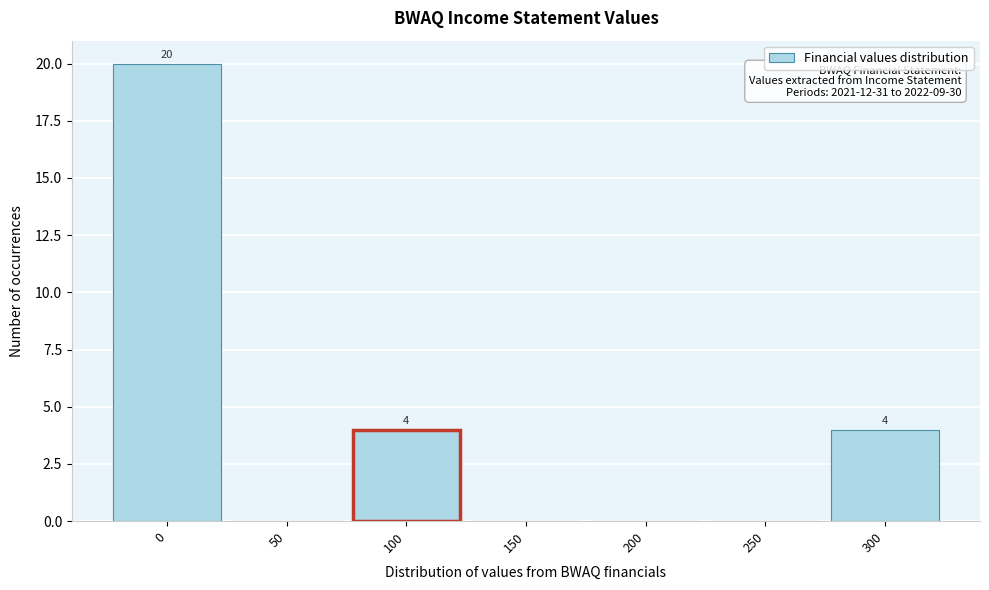

Reading right to left, extract all data points from this chart.

300=4	250=0	200=0	150=0	100=4	50=0	0=20